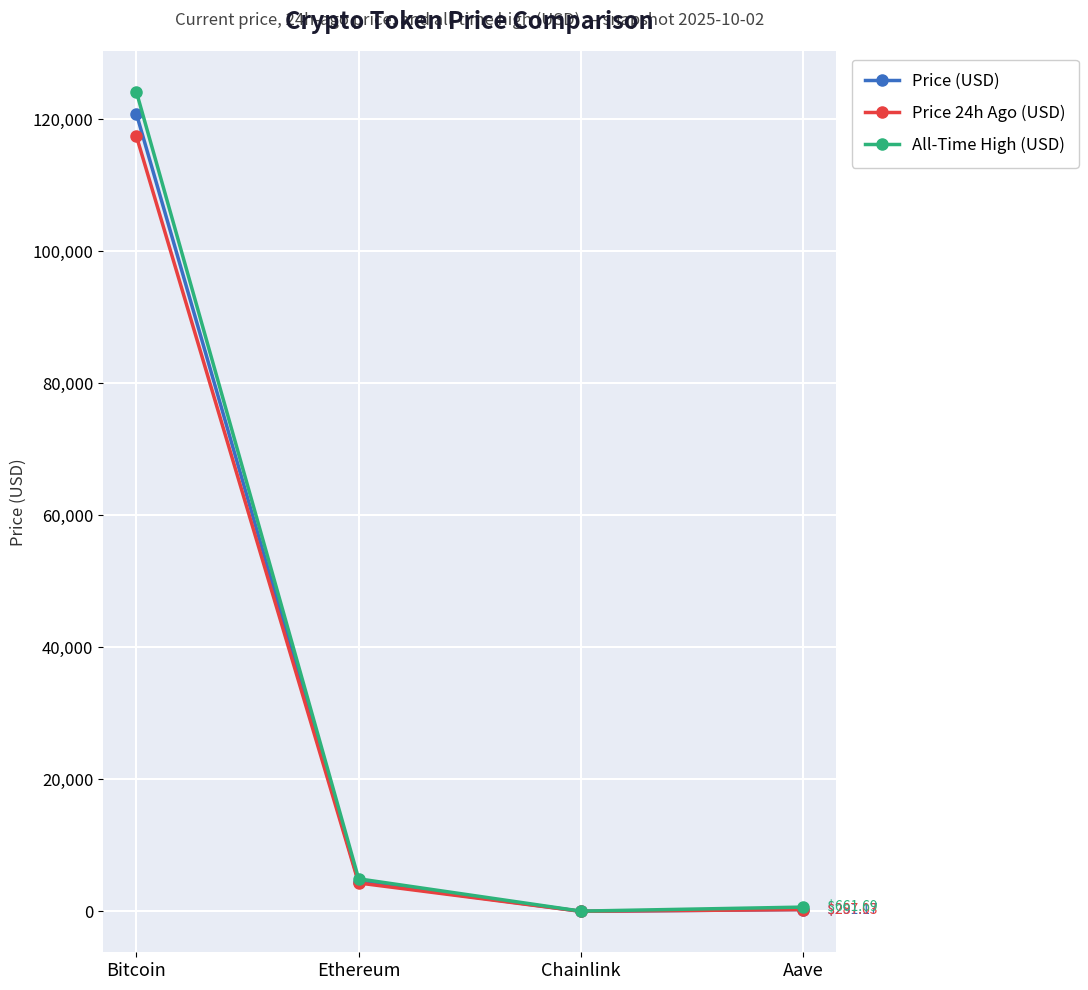

What is the label of the 1st point from the left?

Bitcoin